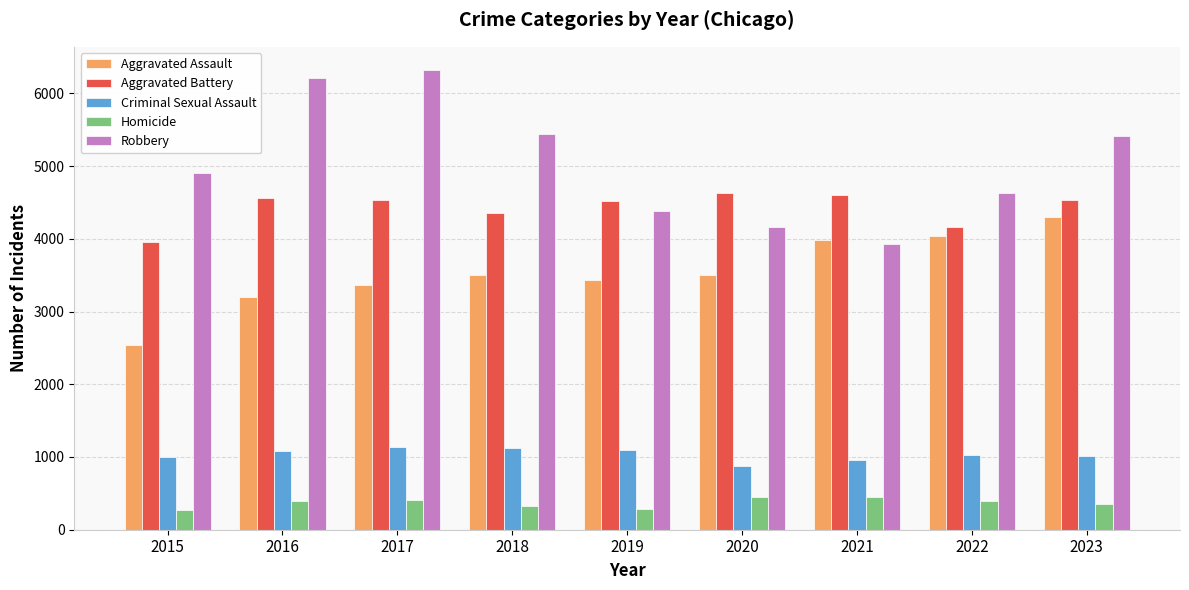

What is the maximum value for Criminal Sexual Assault?

1137